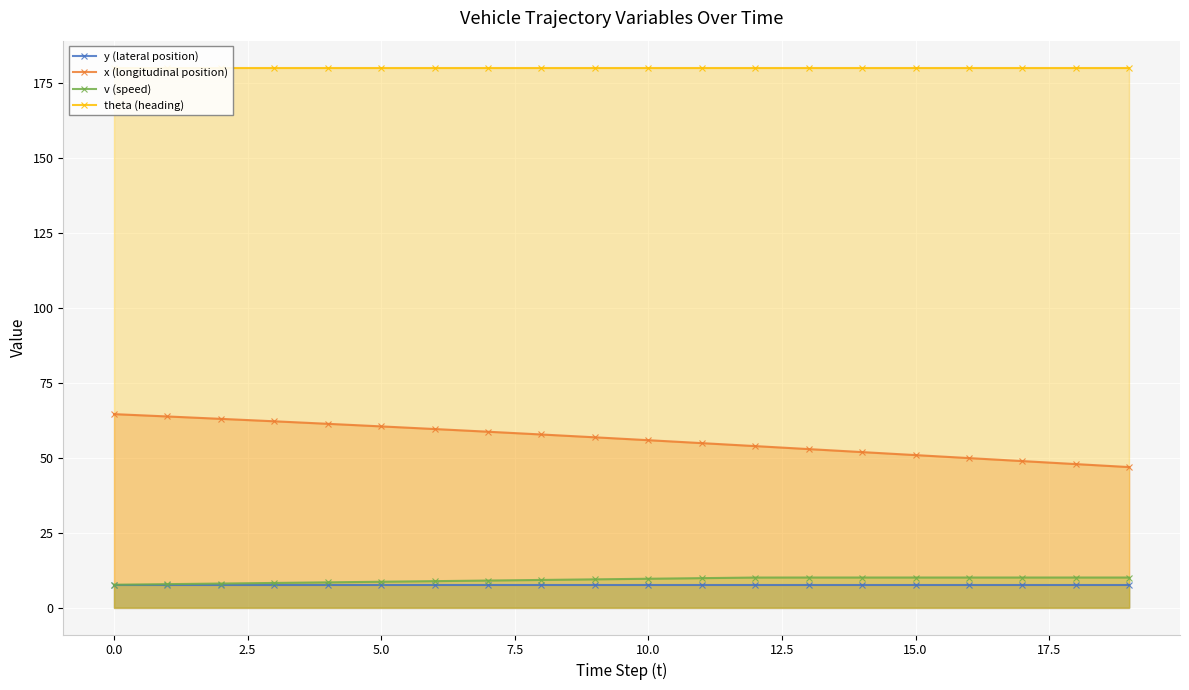

Reading left to right, extract all data points from this chart.

y (lateral position): 7.5	7.5	7.5	7.5	7.5	7.5	7.5	7.5	7.5	7.5	7.5	7.5	7.5	7.5	7.5	7.5	7.5	7.5	7.5	7.5
x (longitudinal position): 64.5	63.7	62.9	62.1	61.2	60.4	59.5	58.6	57.7	56.8	55.8	54.8	53.8	52.8	51.8	50.8	49.8	48.8	47.8	46.8
v (speed): 7.6	7.8	8.0	8.2	8.4	8.6	8.8	9.0	9.2	9.4	9.6	9.8	10.0	10.0	10.0	10.0	10.0	10.0	10.0	10.0
theta (heading): 180.0	180.0	180.0	180.0	180.0	180.0	180.0	180.0	180.0	180.0	180.0	180.0	180.0	180.0	180.0	180.0	180.0	180.0	180.0	180.0